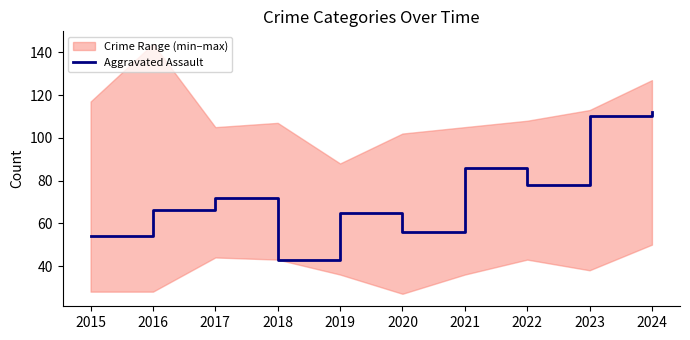

How many points are lower than both their immediate neighbors (excluding endpoints)?

3